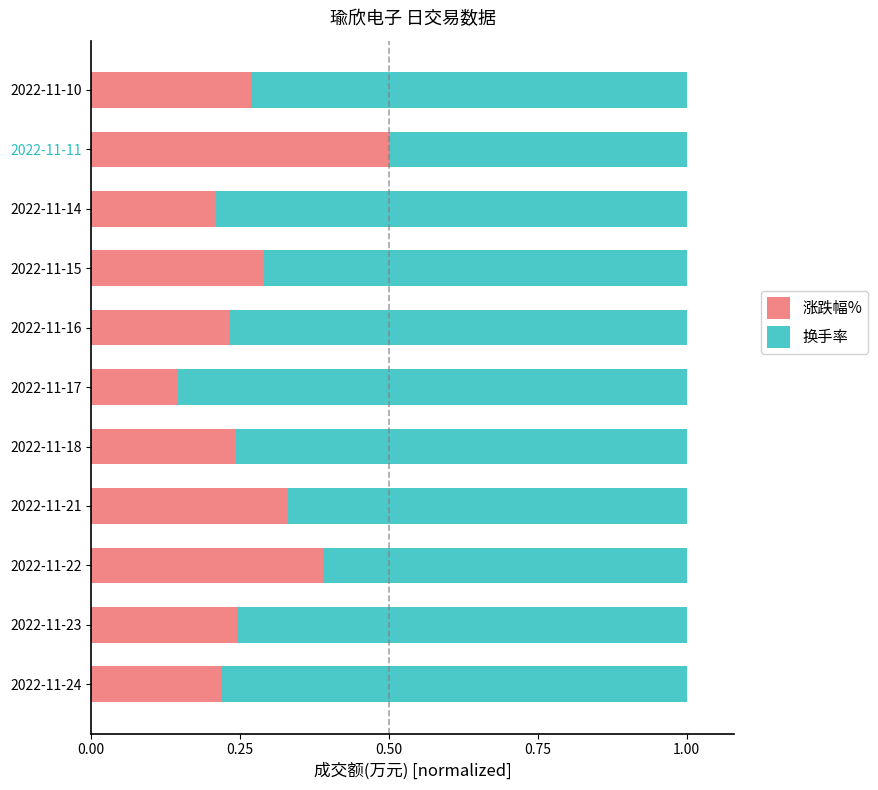

Which category has the highest value in the 涨跌幅% series?

2022-11-11